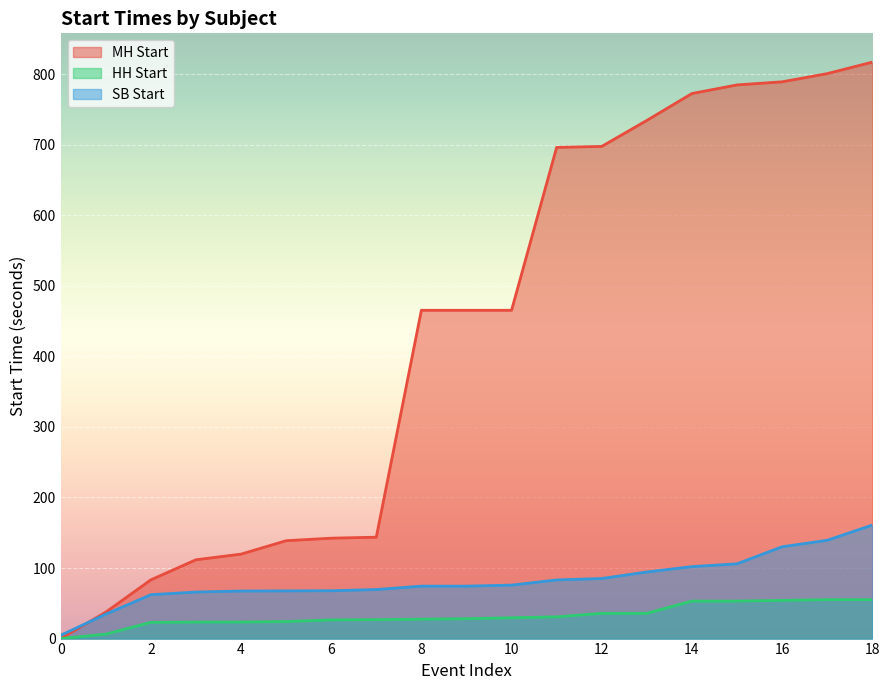

What is the average value of the MH Start series?

435.1